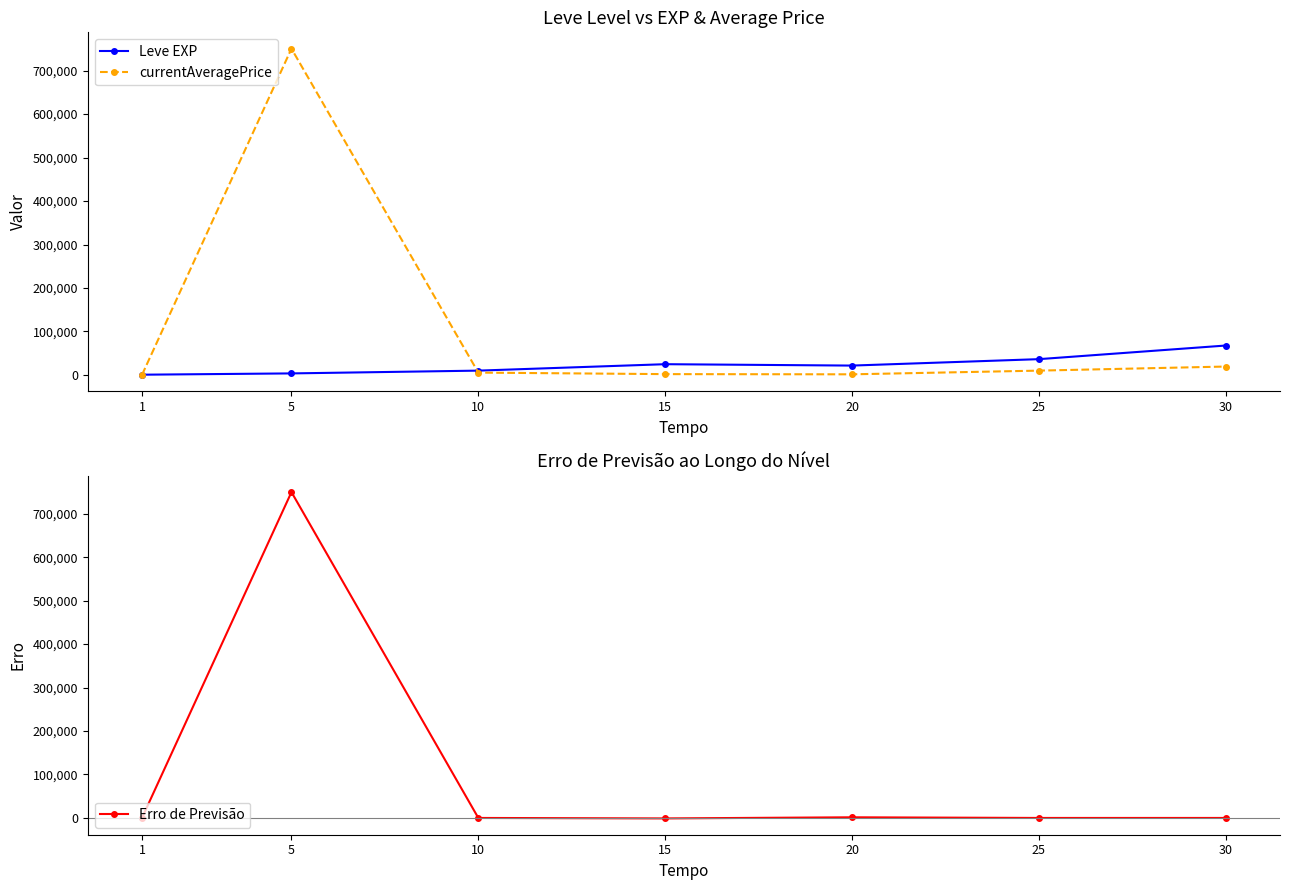

The Leve EXP series shows 12431.7 at 25. True or false?

False